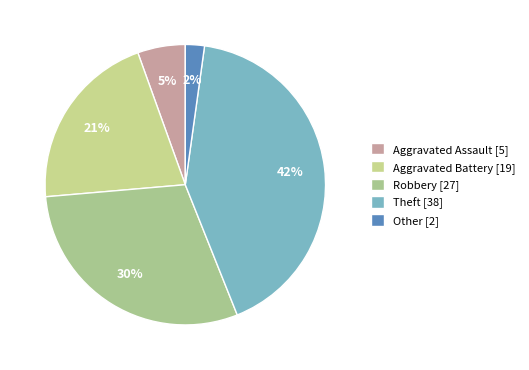

Count the number of slices in the pie.

5